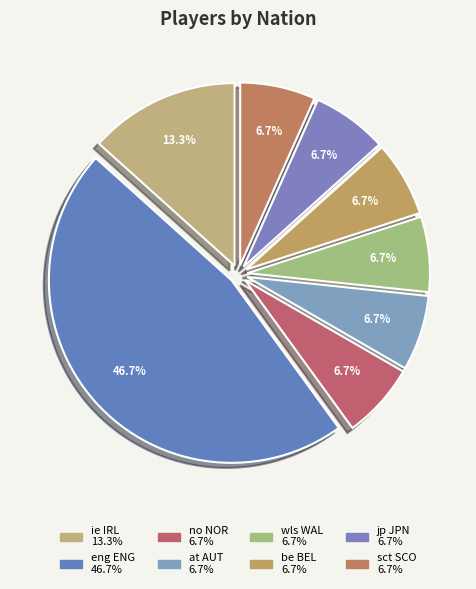

To the nearest percent, what portion does wls WAL represent?

7%